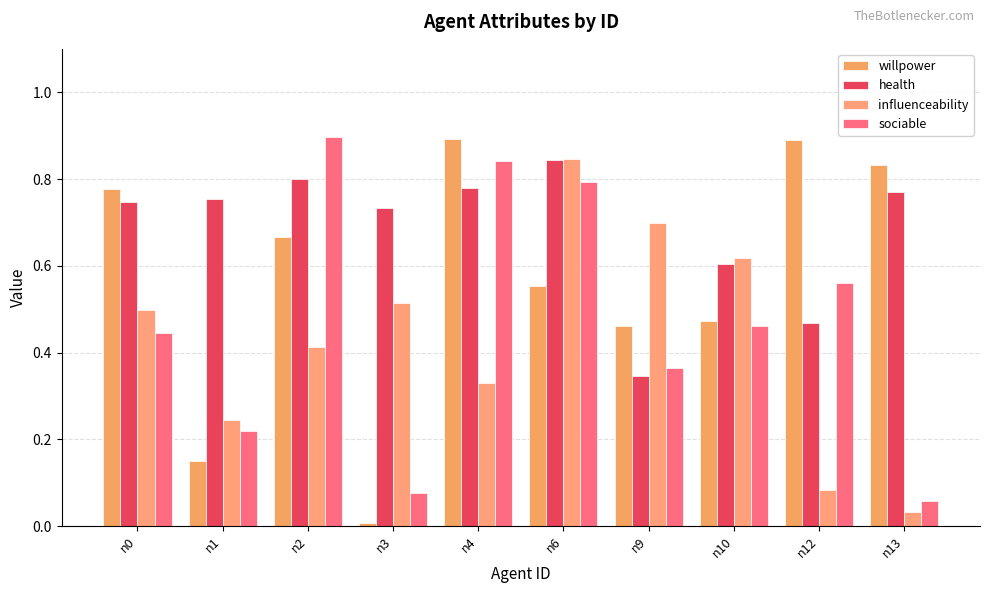

How many categories are shown in the chart?

10